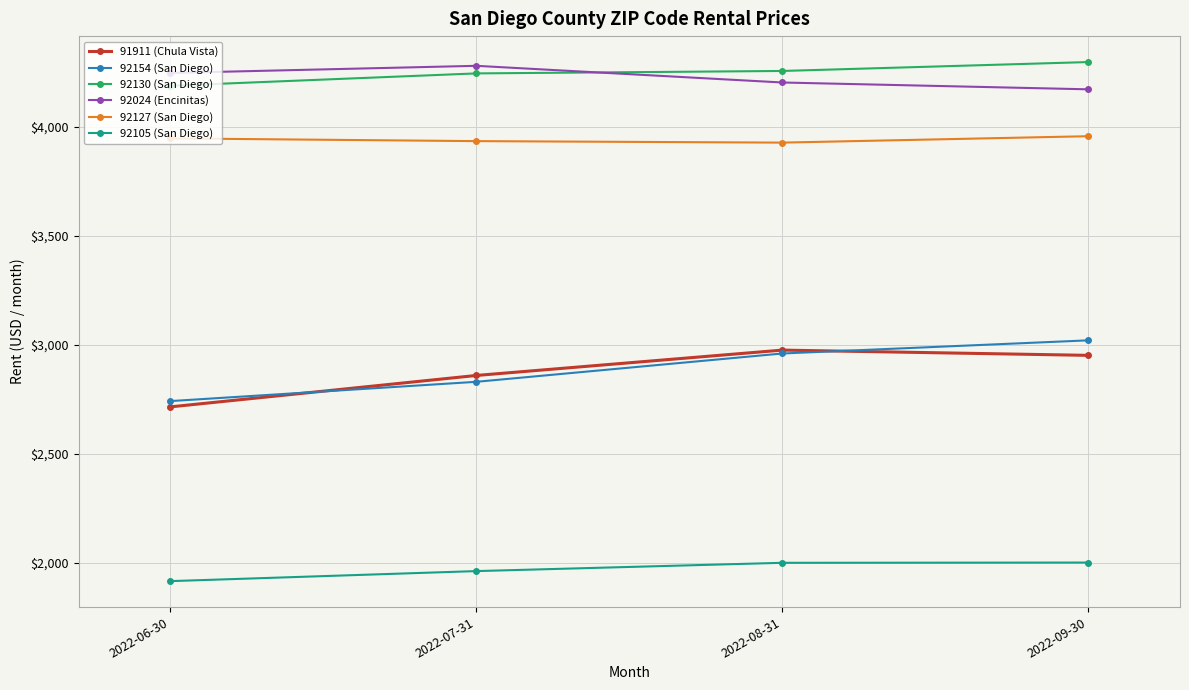

Is it true that 91911 (Chula Vista) equals 2975.6 at 2022-08-31?

True